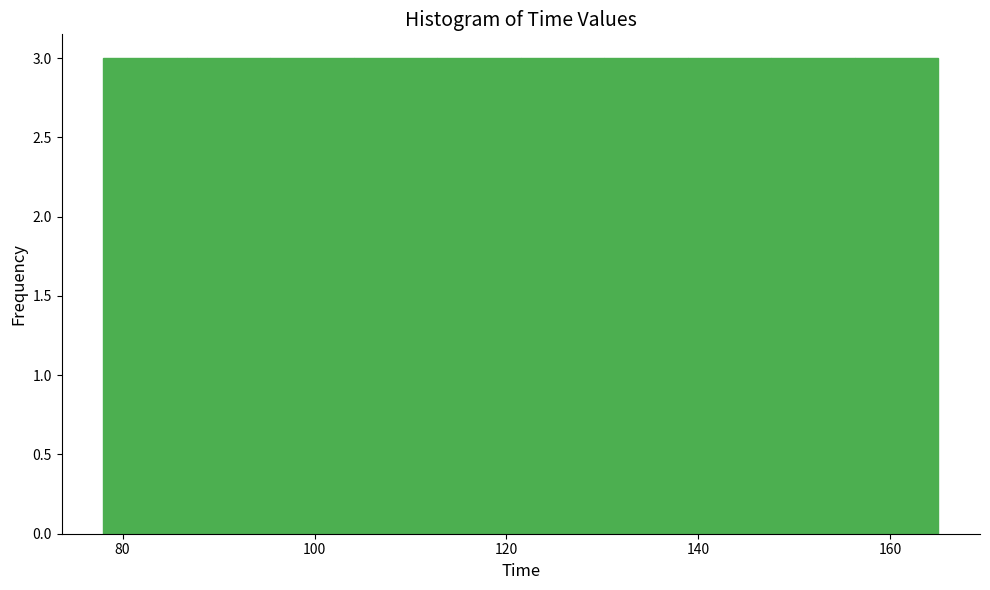

Reading left to right, transcribe this chart: for each bar, give the range it covers on the x-axis and its height. Neither the bar edges nor the heights are printed on the chart, so give them approximately, as read against the axes.

78 to 86: 3
86 to 96: 3
96 to 104: 3
104 to 112: 3
112 to 122: 3
122 to 130: 3
130 to 138: 3
138 to 148: 3
148 to 156: 3
156 to 166: 3